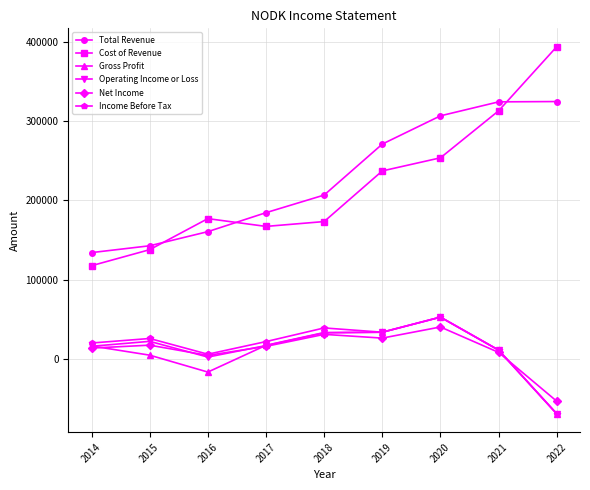

What is the lowest value of the Total Revenue series?

134100